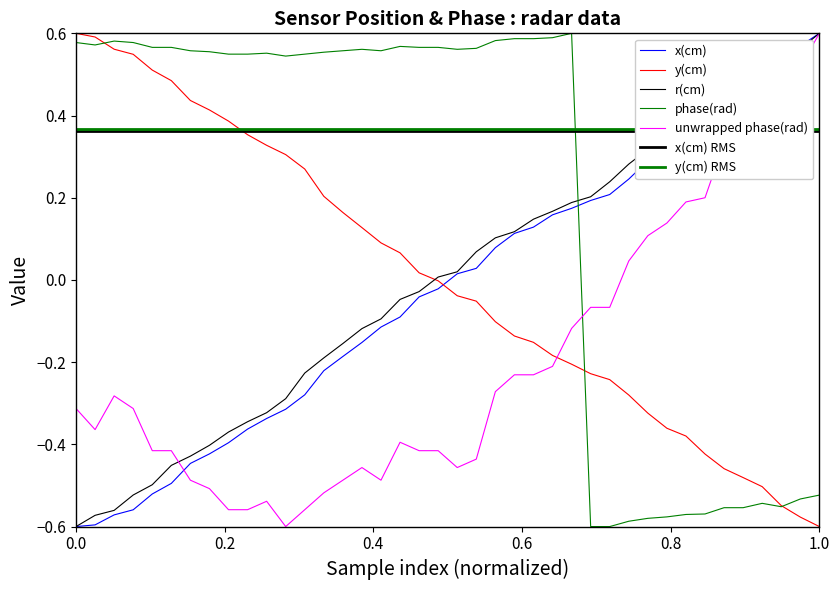

At how many categories does at least one series exceed 0?

40